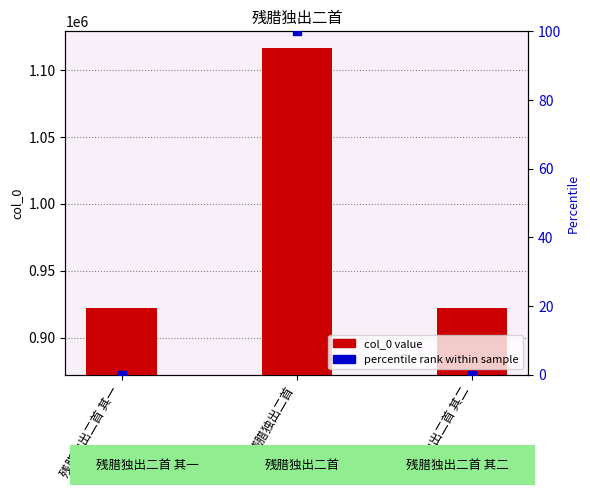

Which series has the widest spread of Y values?

col_0